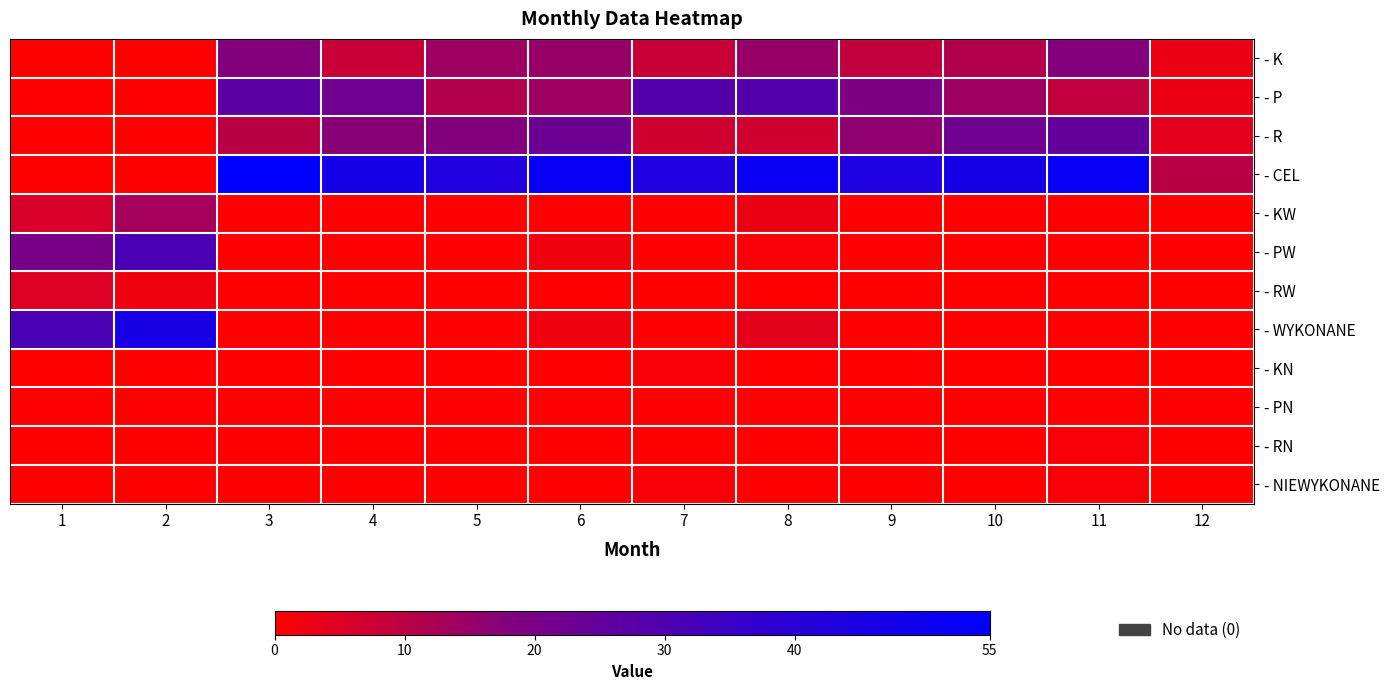

At which category is the sum across all series the highest?

3